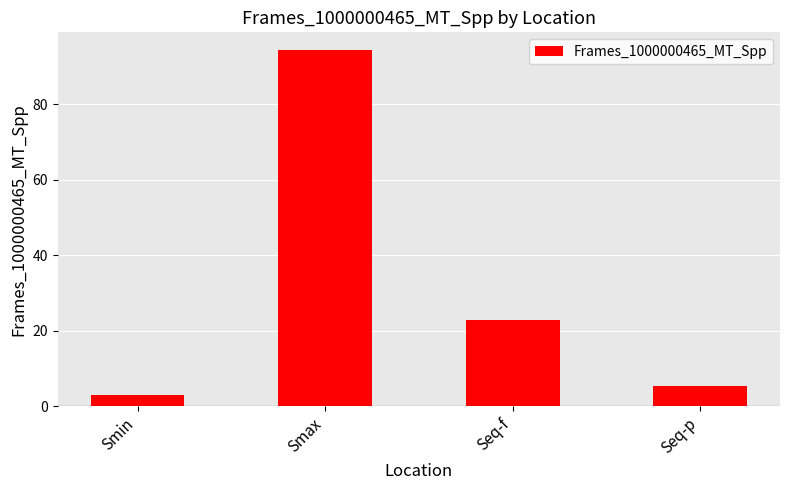

Where is the data nearest to the value 48?

Seq-f